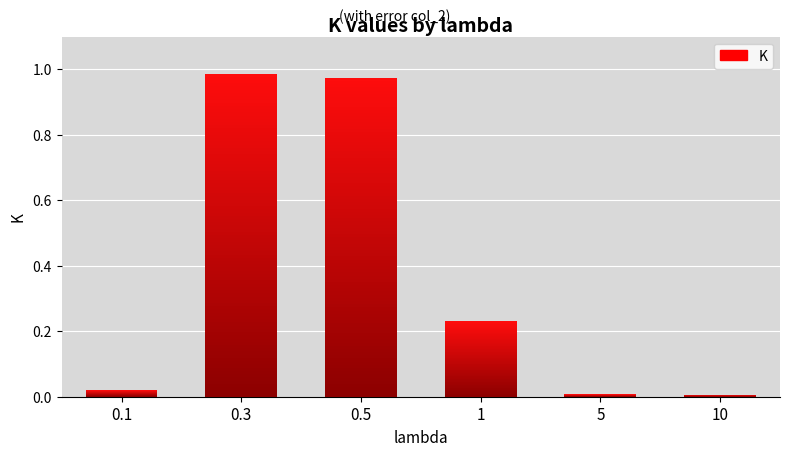

What is the average value?

0.4